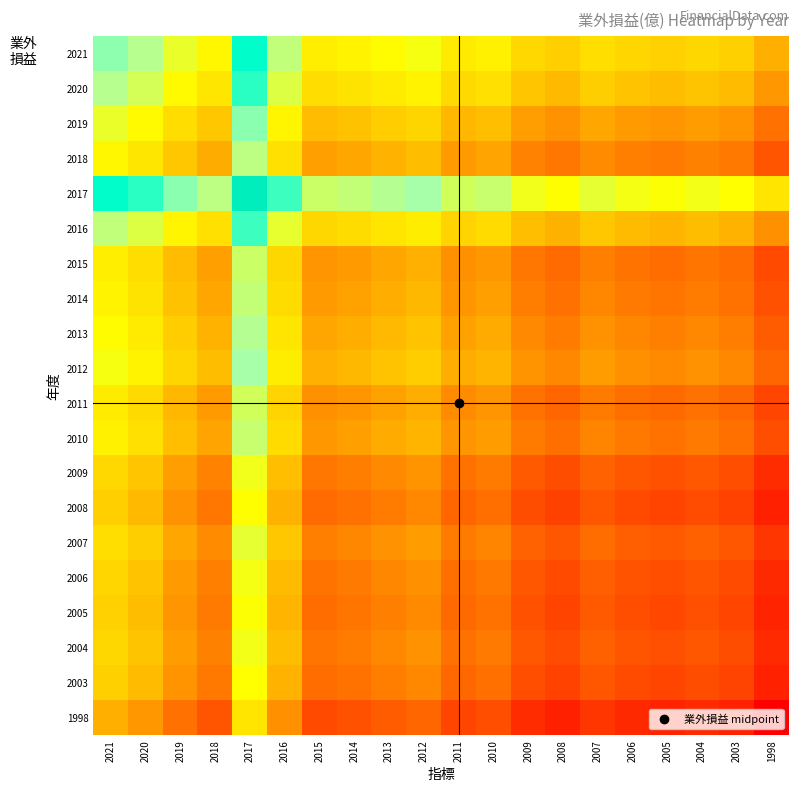

At which category is the sum across all series the highest?

2017